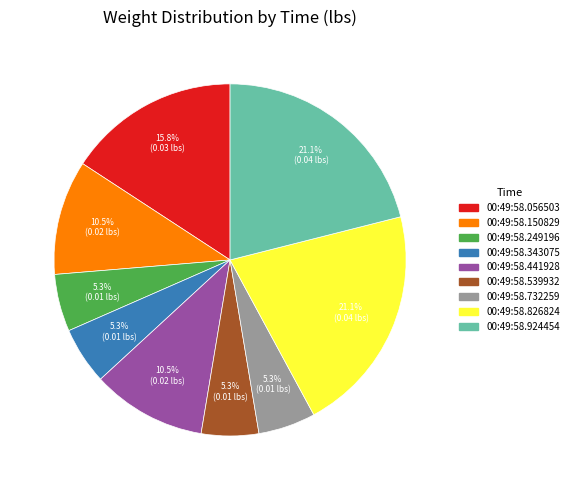

What percentage is the 00:49:58.249196 slice, to the nearest percent?

5%